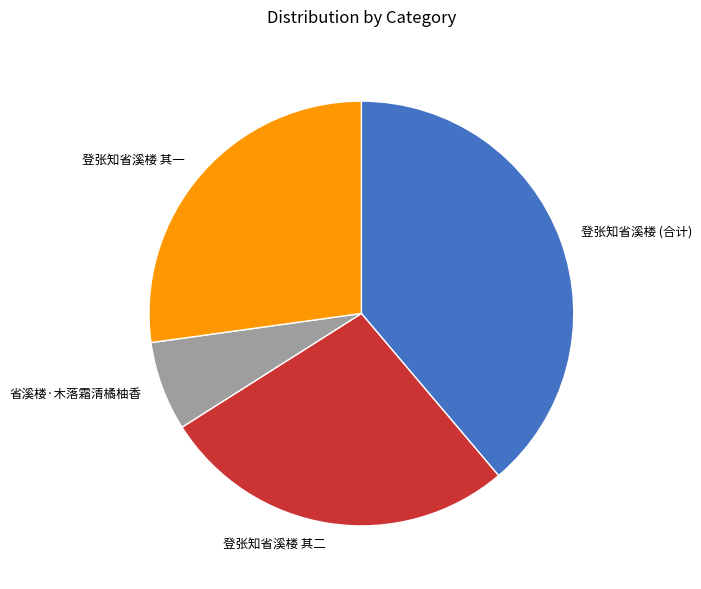

Which slice is the largest?

登张知省溪楼 (合计)